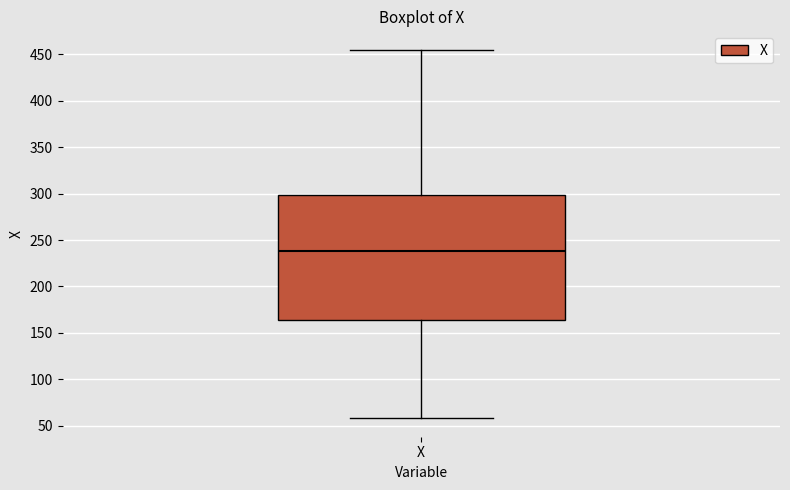

Transcribe this box plot: give where the median line is, the range the box spans, and where the two whiskers end, as read against the y-axis. The values are not printed on the chart, so give them approximately, as read against the axis.

median 240, box 165 to 300, whiskers 60 to 455